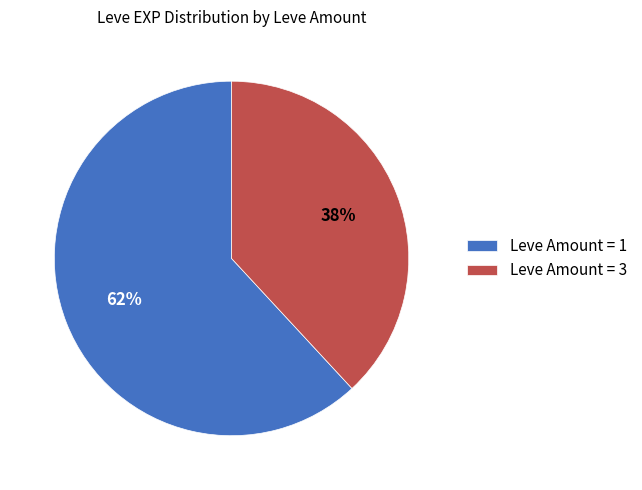

To the nearest percent, what is the average slice percentage?

50%